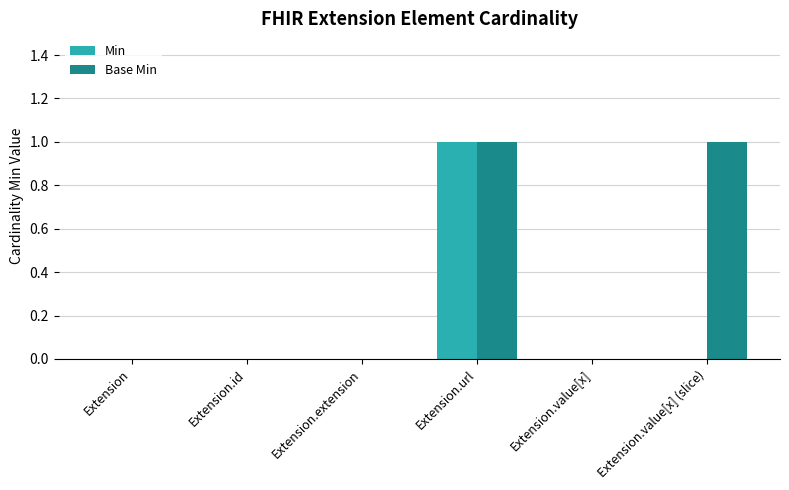

Which series has the largest total across all categories?

Base Min